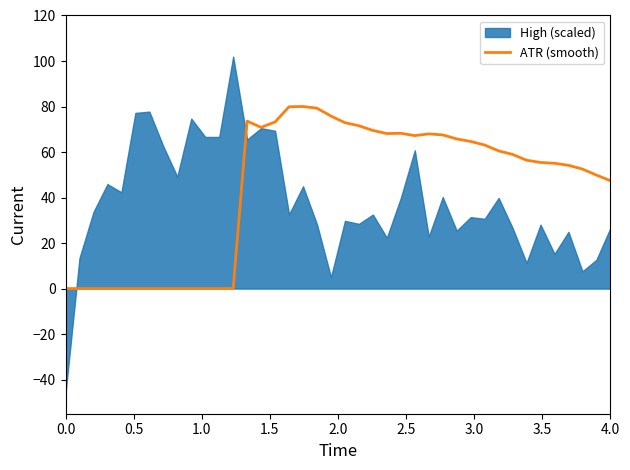

What is the maximum value for ATR (smooth)?

80.0